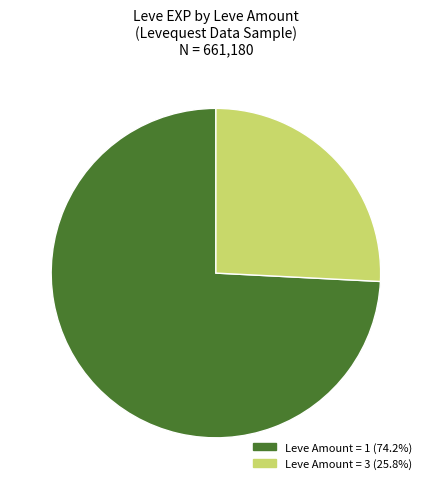

Is there any slice that represents more than half of the pie?

Yes